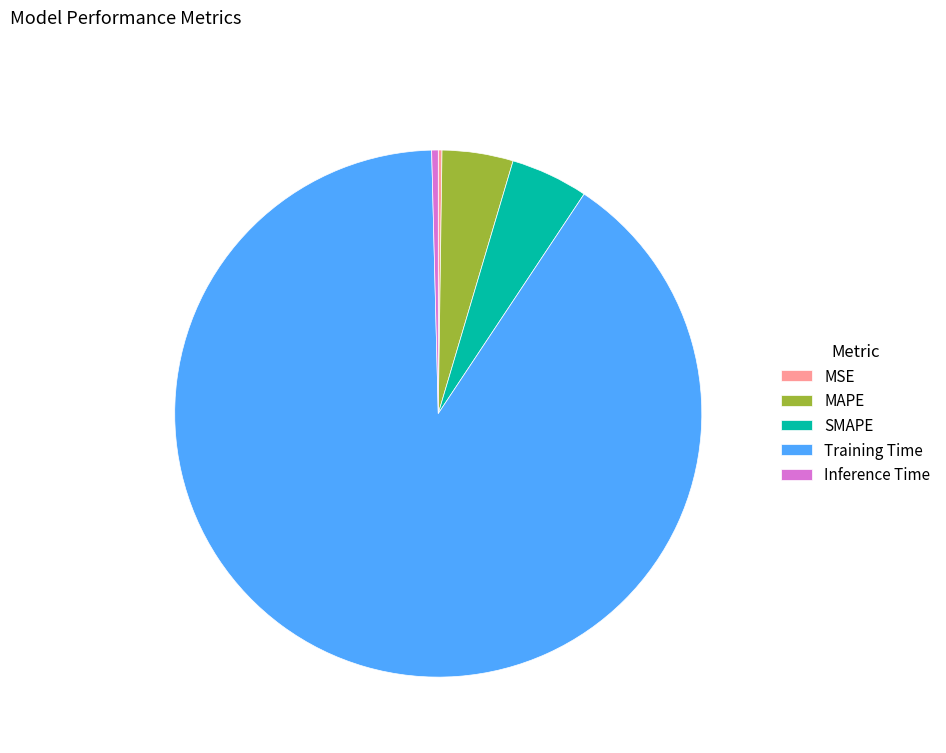

Is it true that Inference Time is 14% of the pie?

False